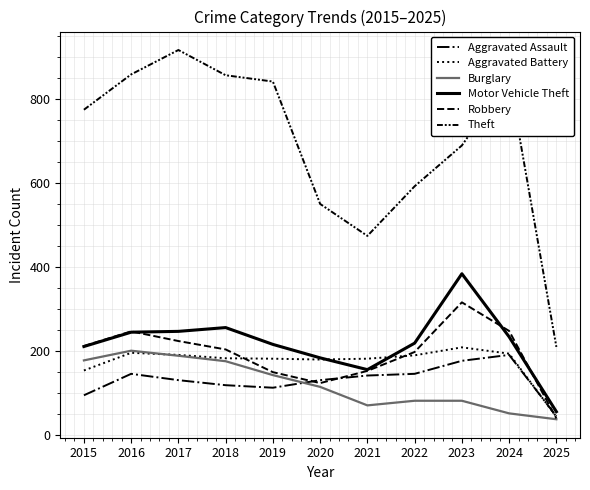

What is the lowest value of the Motor Vehicle Theft series?

56